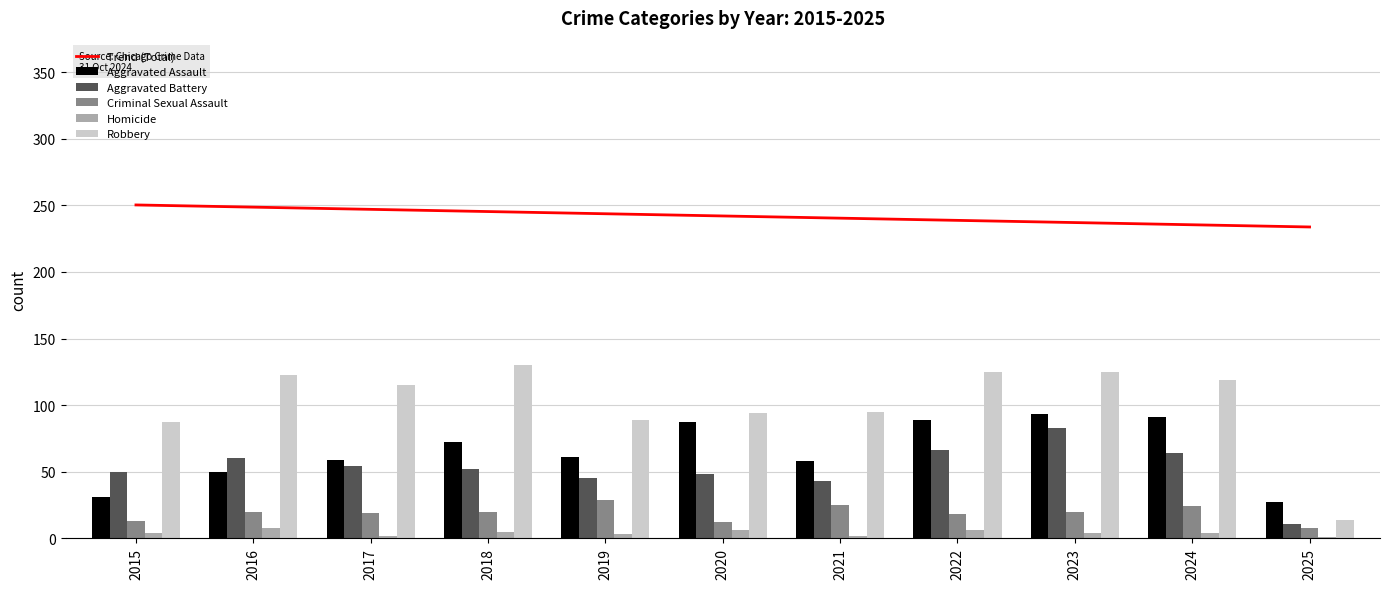

At which label does Trend (Total) first exceed 242?

2015